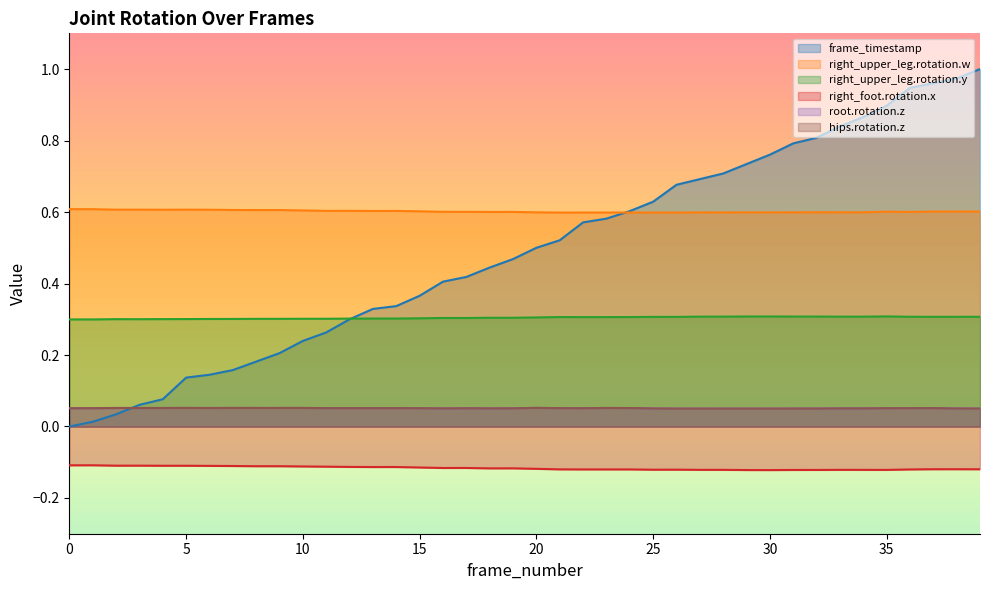

Which series has the widest spread of values?

frame_timestamp